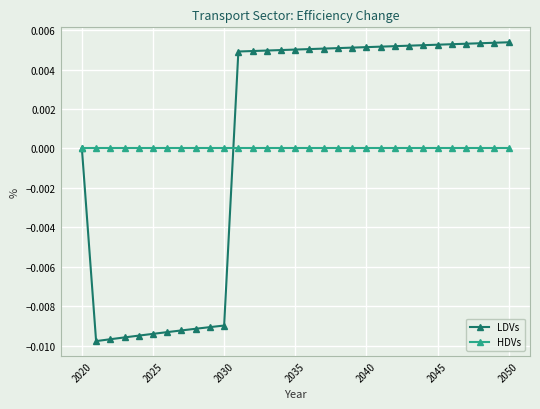

List the series in order of their peak value, highest first.

LDVs, HDVs